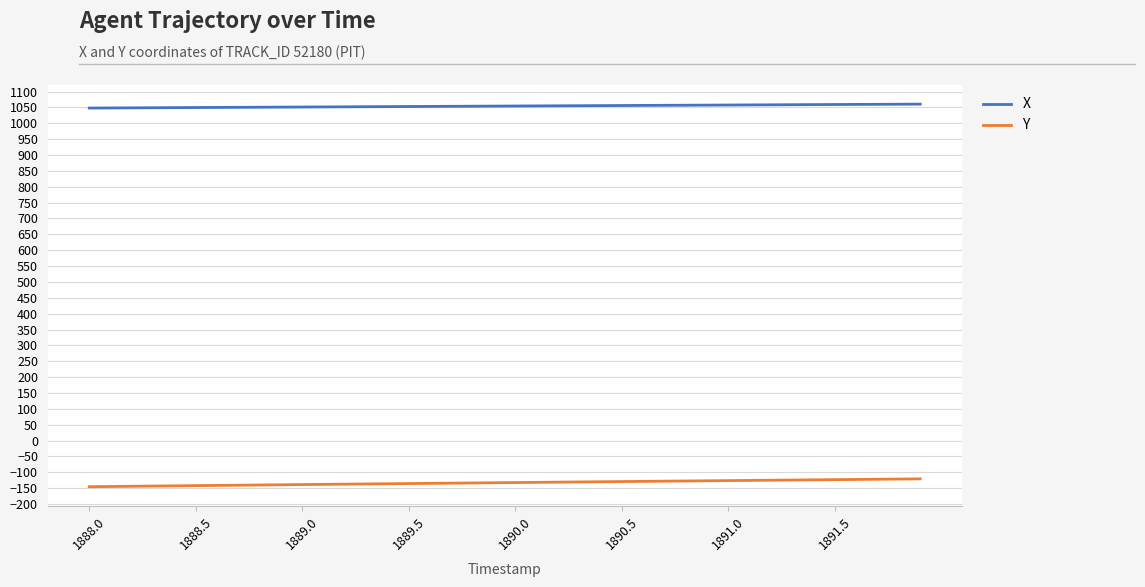

List the series in order of their peak value, highest first.

X, Y